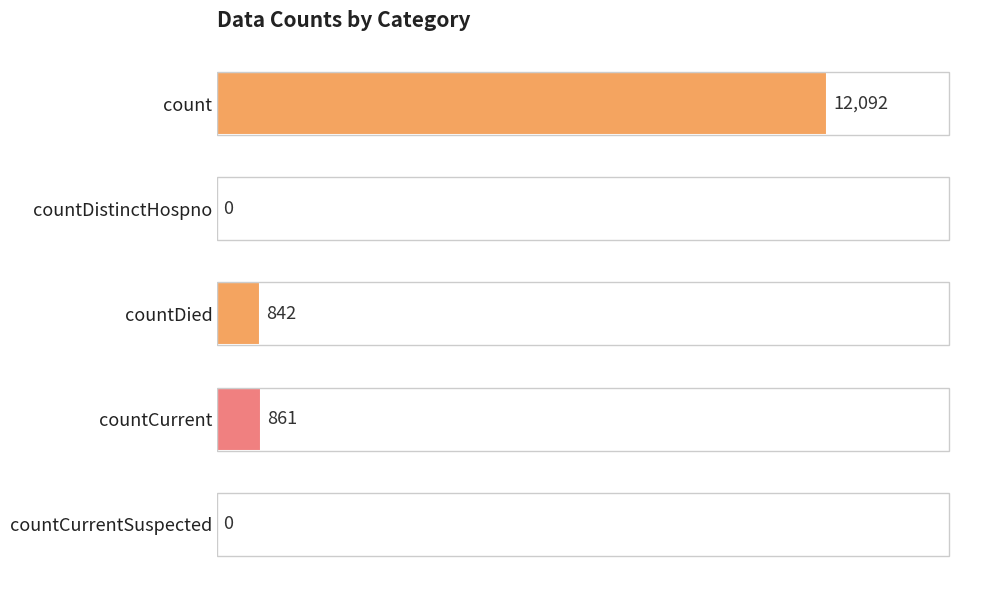

What is the sum of the values at countDied and countDistinctHospno?

842